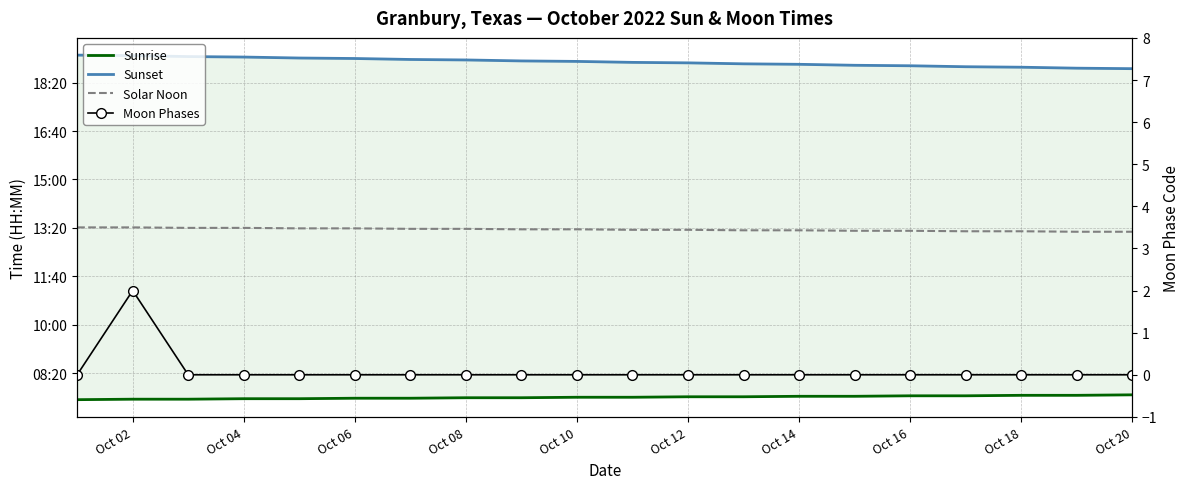

The value of Solar Noon at Oct 14 is 795. True or false?

True